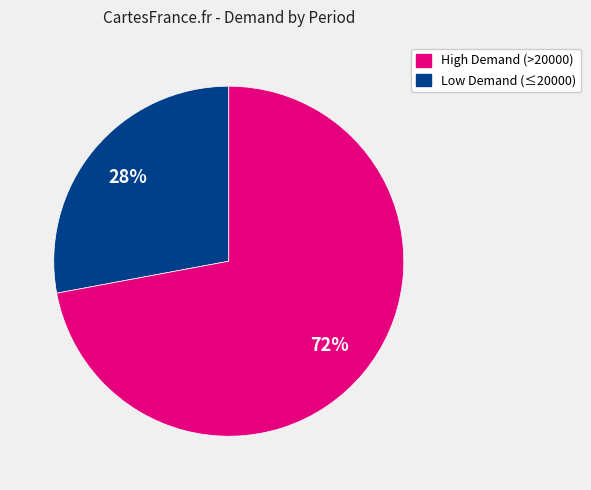

To the nearest percent, what is the average slice percentage?

50%